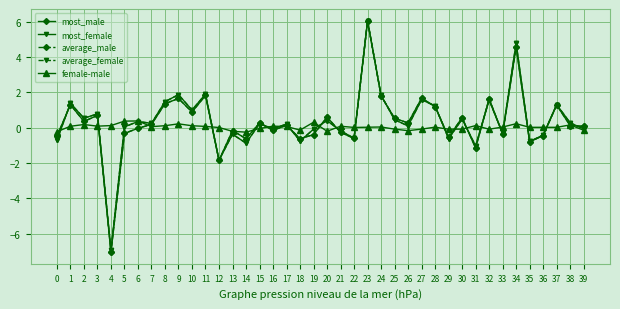

The value of average_male at 19 is -0.4. True or false?

True